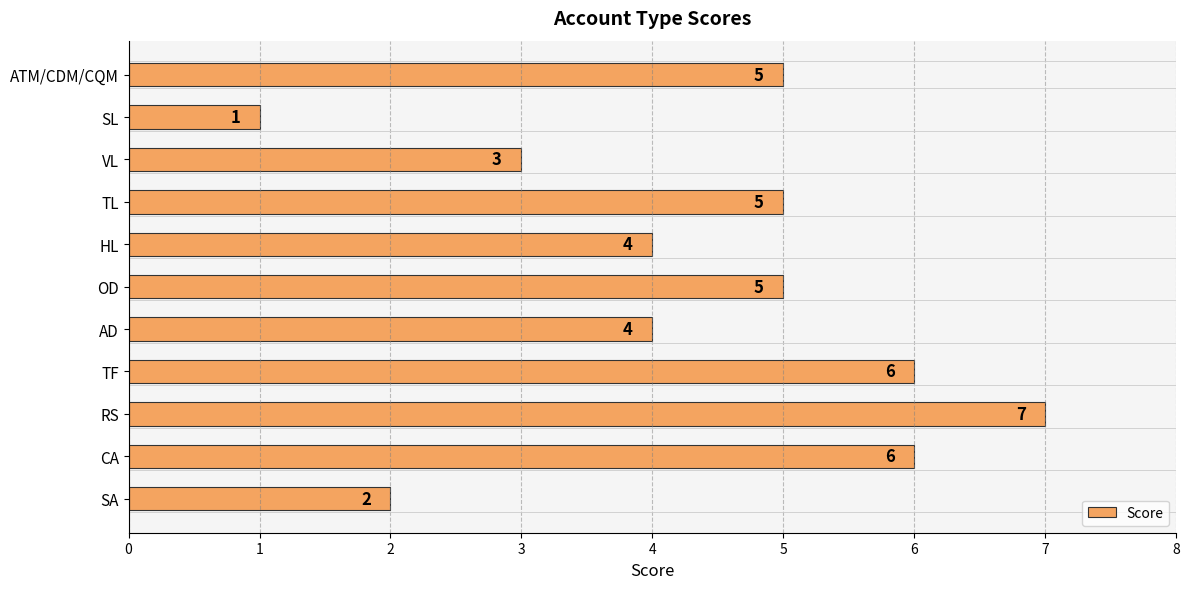

The value at SA is 2. True or false?

True